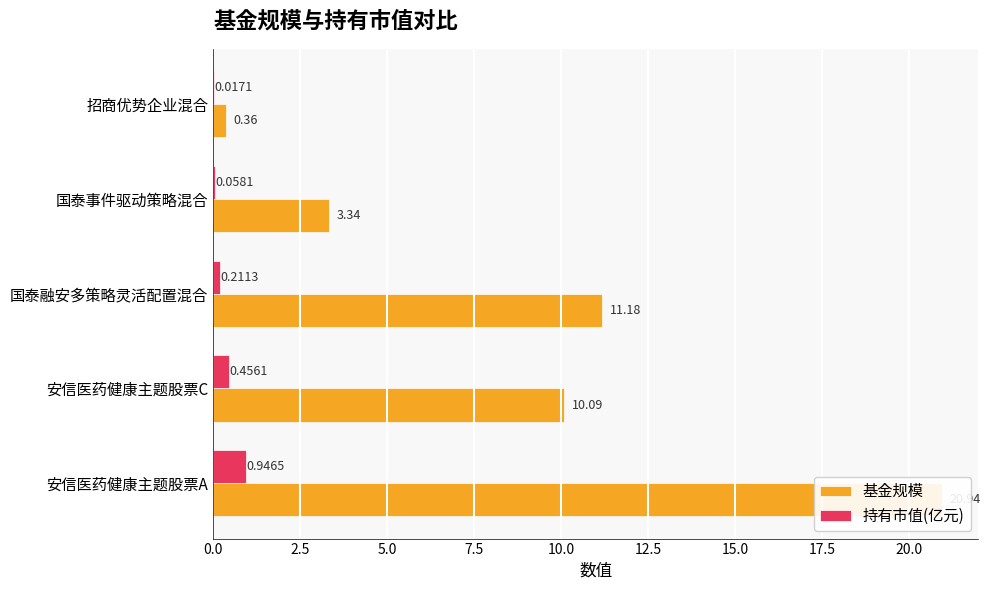

What is the difference between the second highest and second lowest values in the 持有市值(亿元) series?

0.4